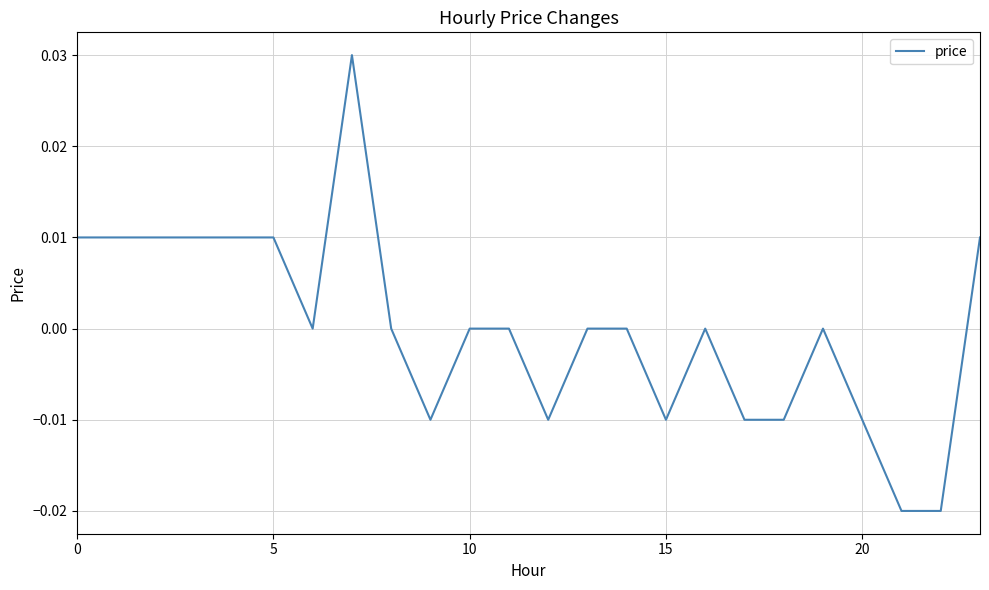

Does the chart have visible grid lines?

Yes